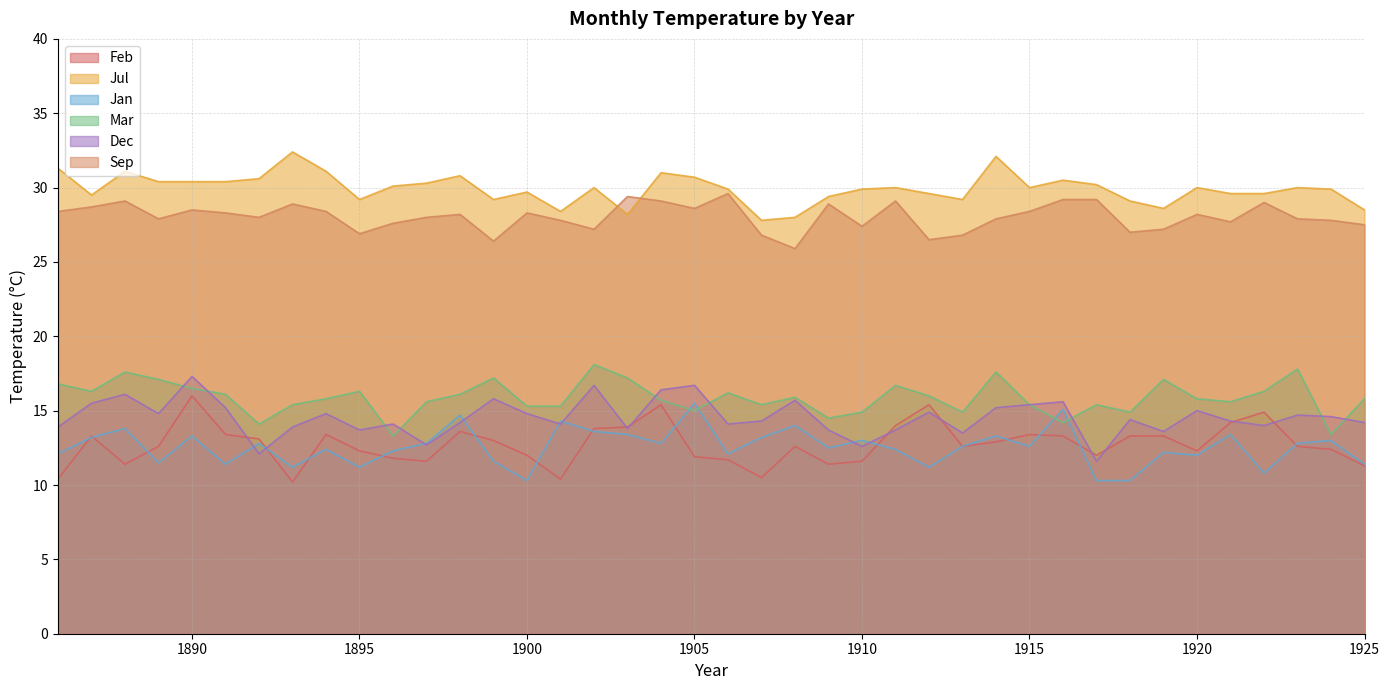

Which category has the highest value in the Feb series?

1890